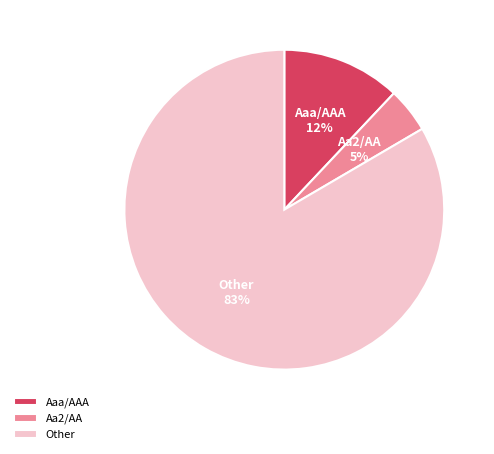

True or false: Other accounts for 83% of the total.

True